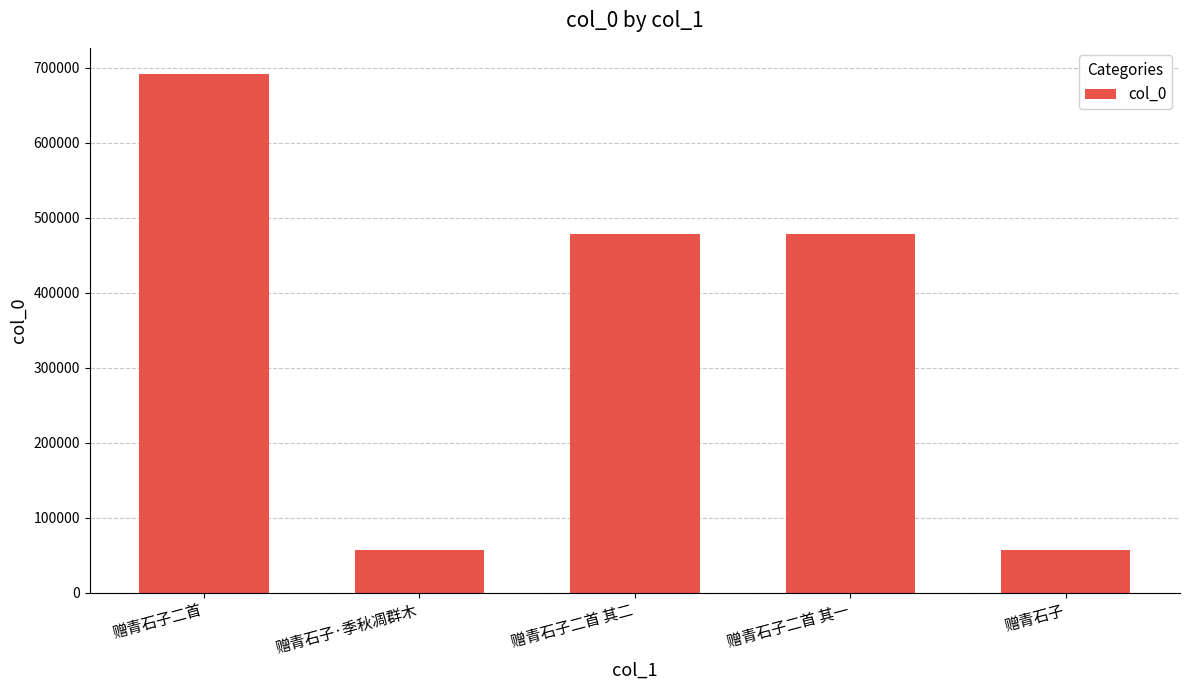

Where is the data nearest to the value 374124?

赠青石子二首 其一